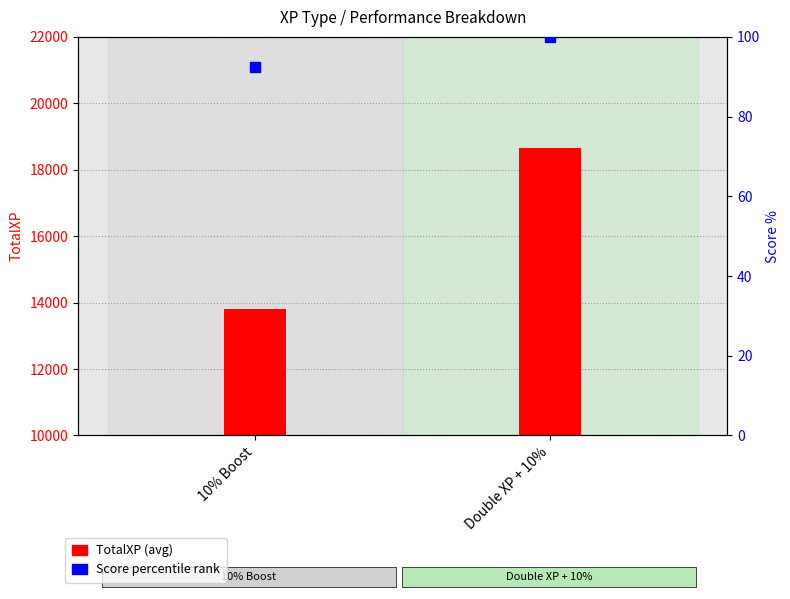

Which series has the largest Y range (max minus min)?

TotalXP (avg)